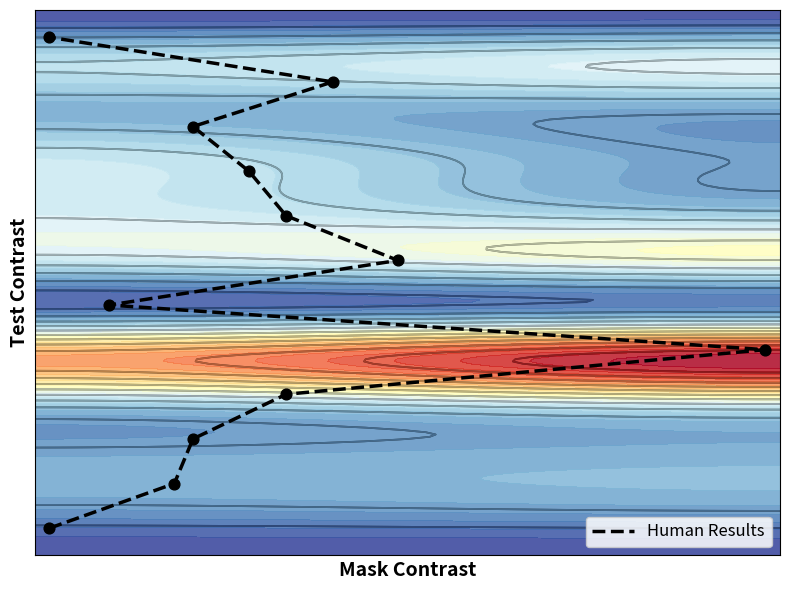

What is the smallest value displayed?

0.1